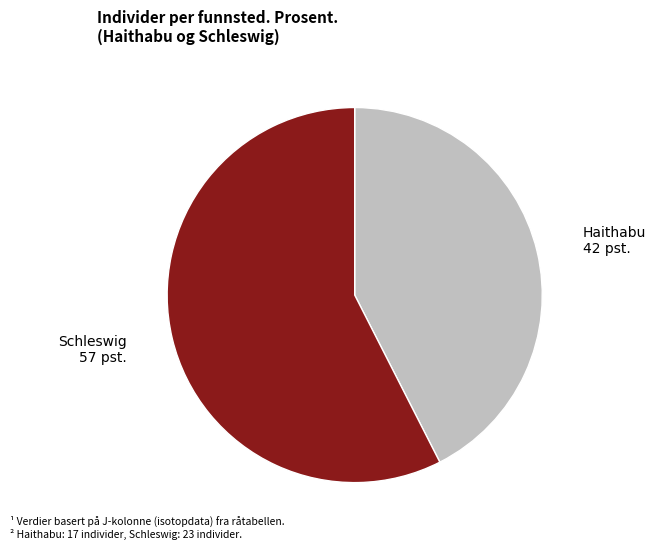

Do Haithabu 42 pst. and Schleswig 57 pst. together represent more than half of the pie?

Yes